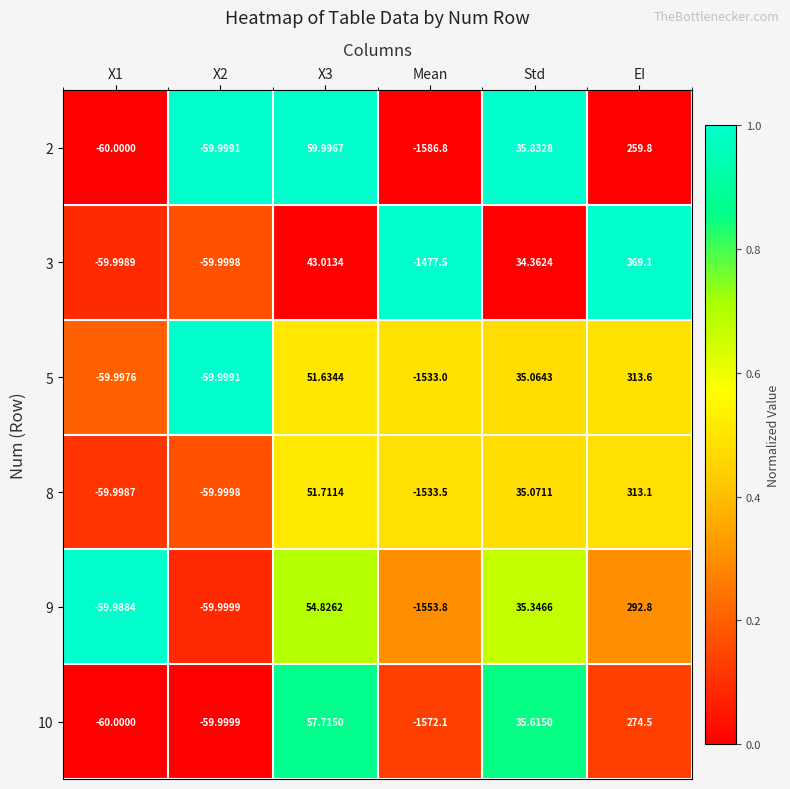

Which series has the largest total across all categories?

3